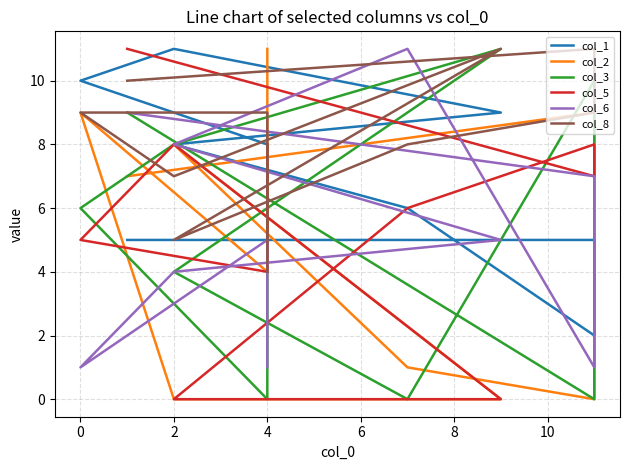

After their last crossing, which series has the higher values: col_3 or col_2?

col_3